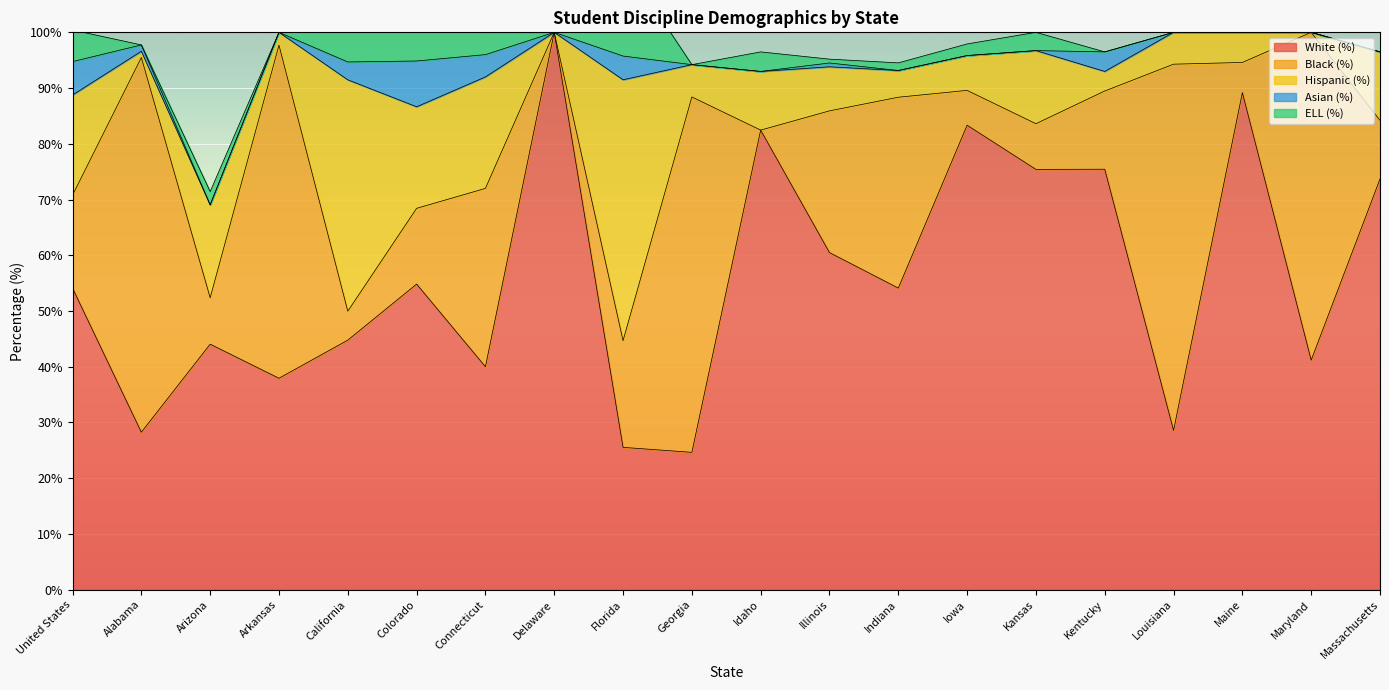

Is it true that White (%) equals 49.5 at Louisiana?

False